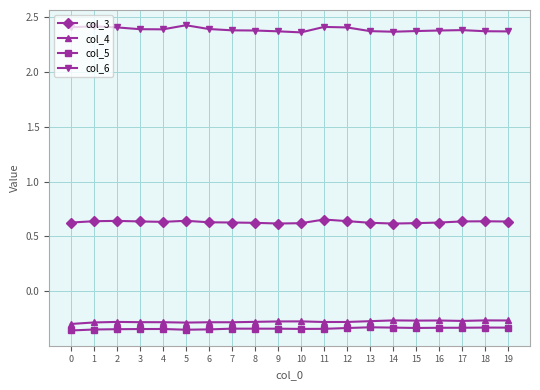

Which series has the largest total across all categories?

col_6